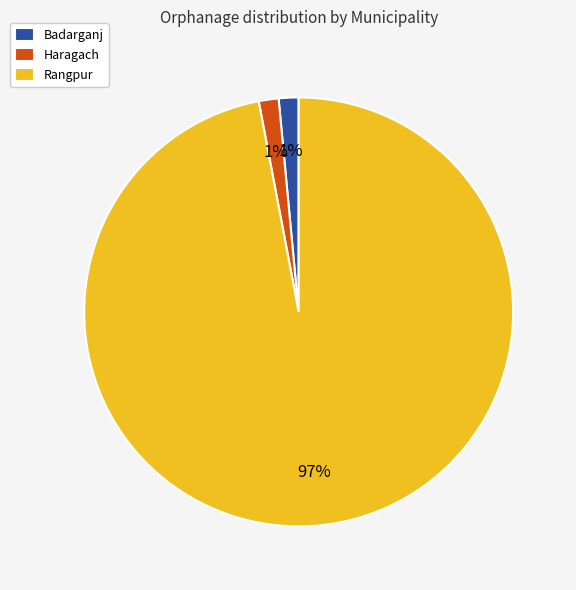

To the nearest percent, what portion does Haragach represent?

1%